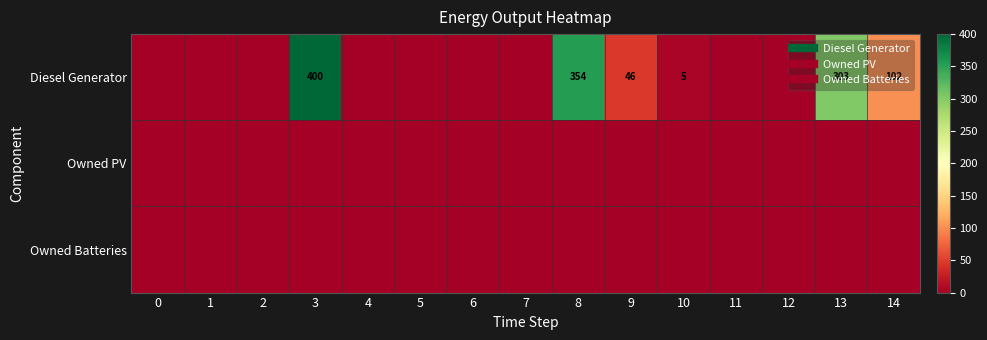

Which series has the largest total across all categories?

Diesel Generator